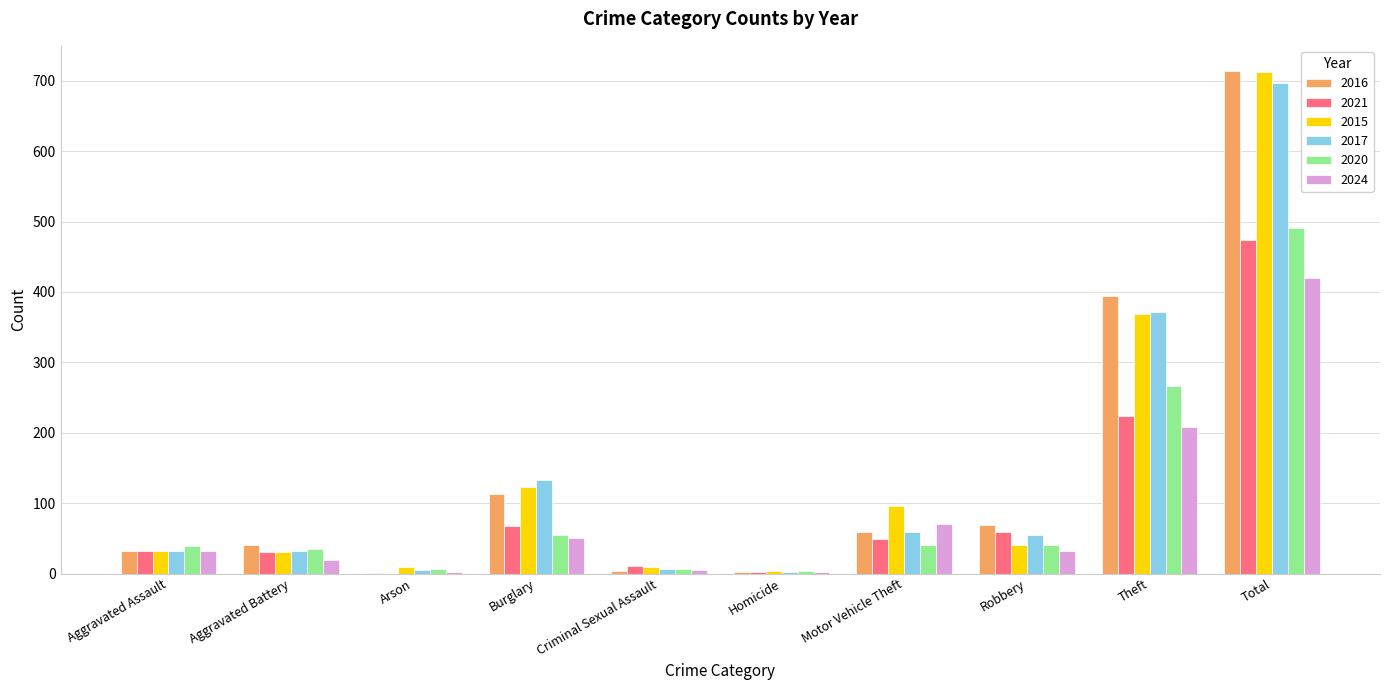

At which label does 2017 first exceed 55?

Burglary